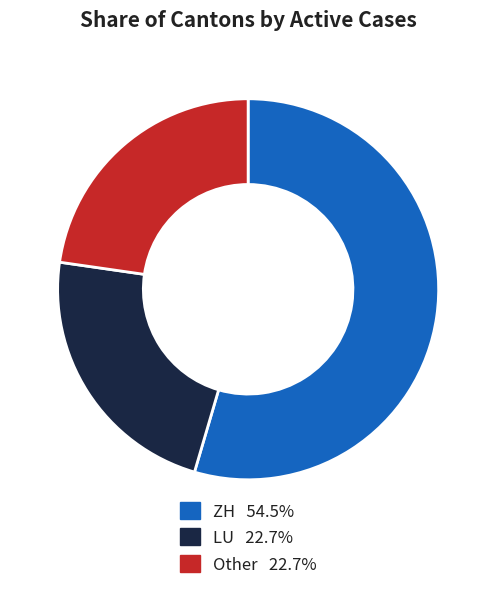

Does any single category account for the majority?

Yes